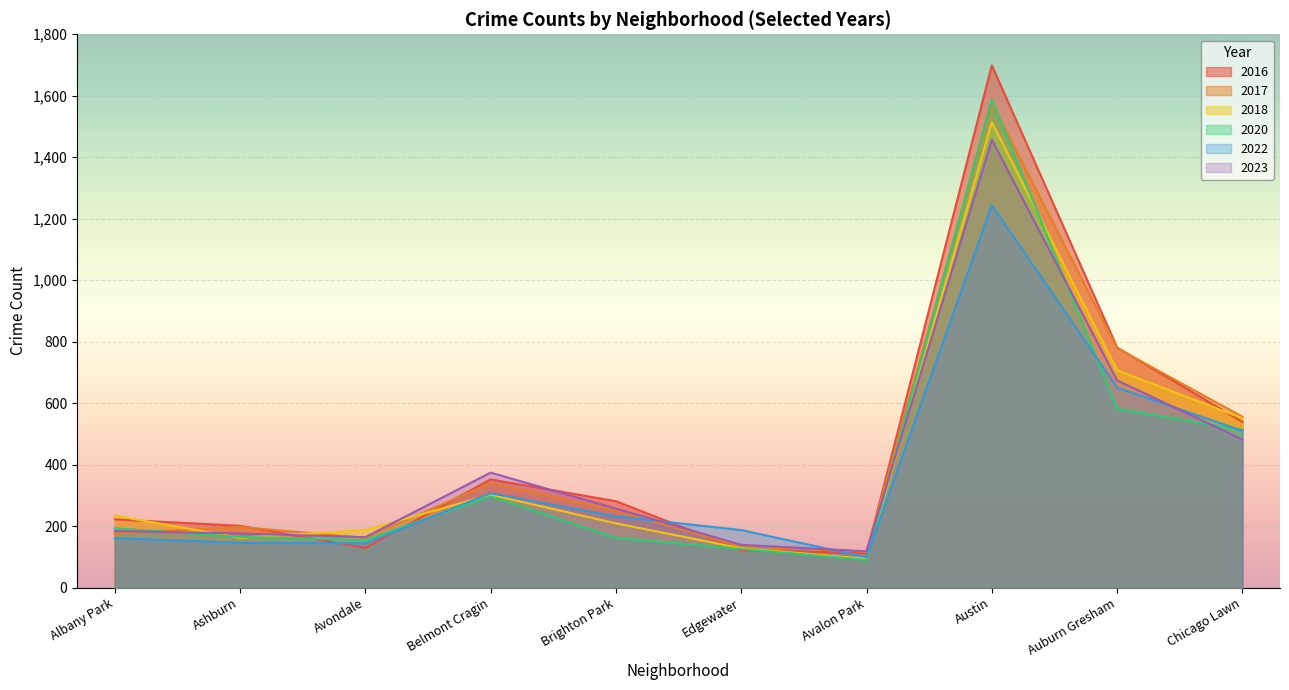

What is the label of the 3rd point from the left?

Avondale